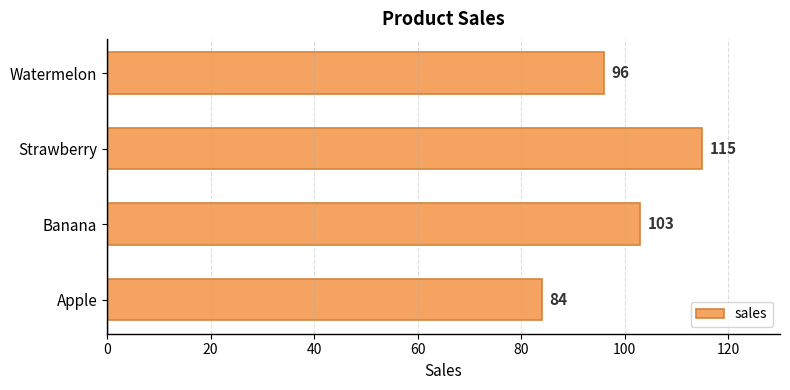

The value at Strawberry is 115. True or false?

True